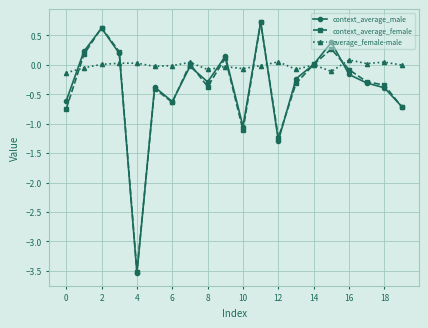

At how many categories does at least one series exceed -2?

20